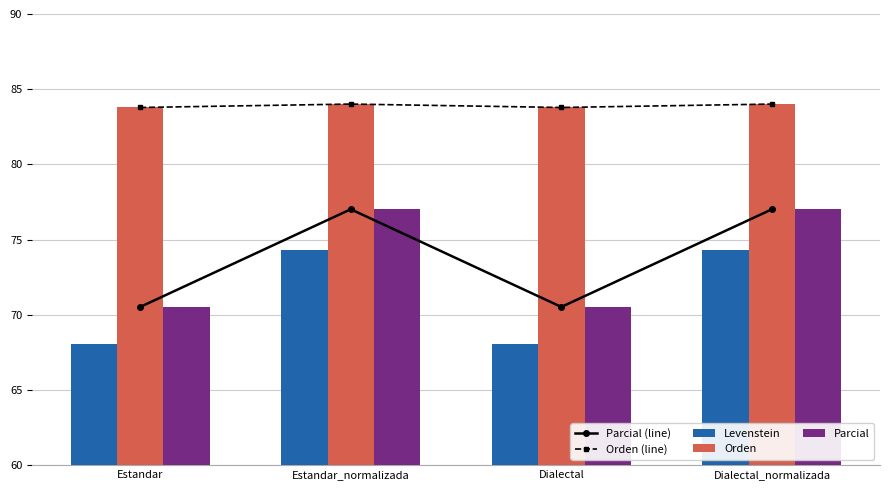

Which series has the largest total across all categories?

Orden (line)